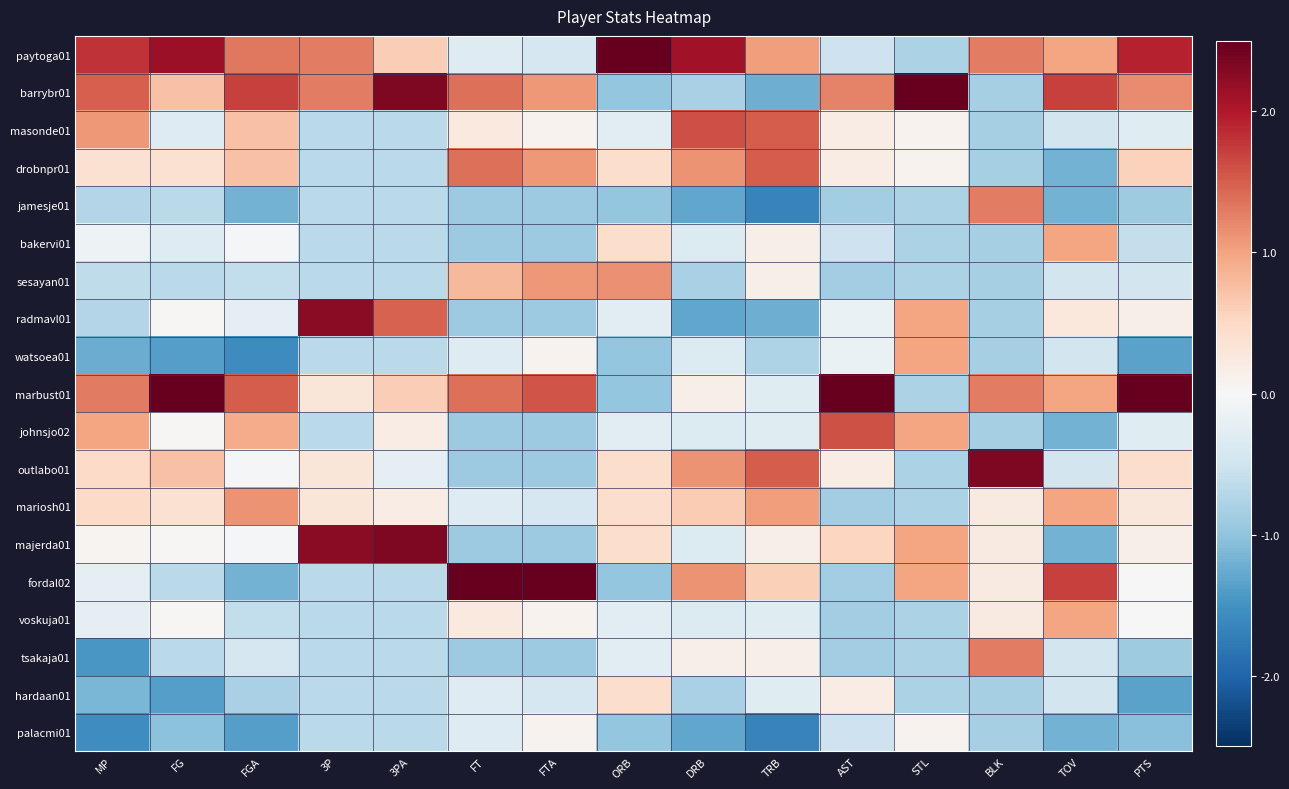

Rank the series at TOV from highest to lowest value.

barrybr01, fordal02, paytoga01, bakervi01, marbust01, mariosh01, voskuja01, radmavl01, masonde01, sesayan01, watsoea01, outlabo01, tsakaja01, hardaan01, drobnpr01, jamesje01, johnsjo02, majerda01, palacmi01